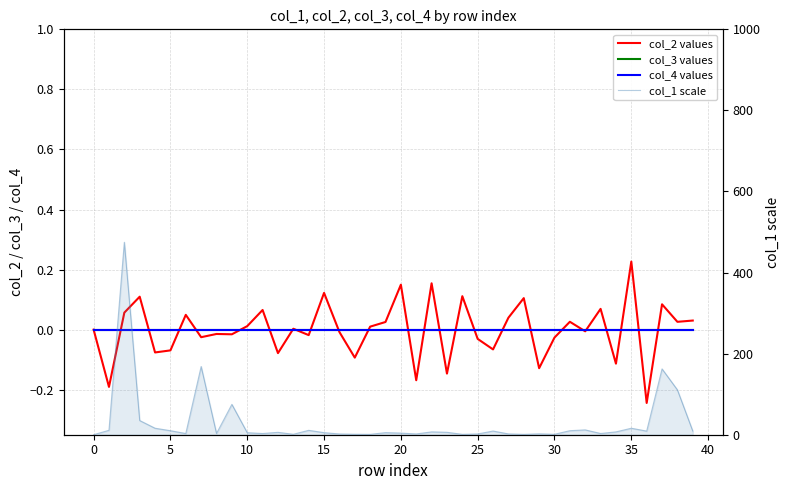

What is the difference between the second highest and minimum values in the col_1 scale series?

168.3